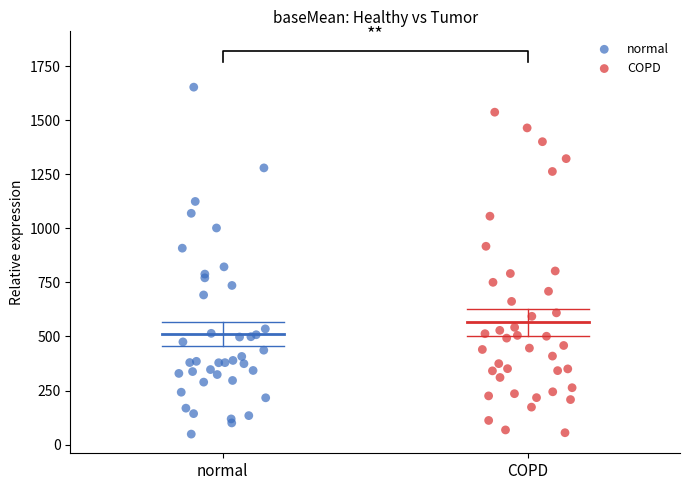

Which series contains the highest Y value?

normal